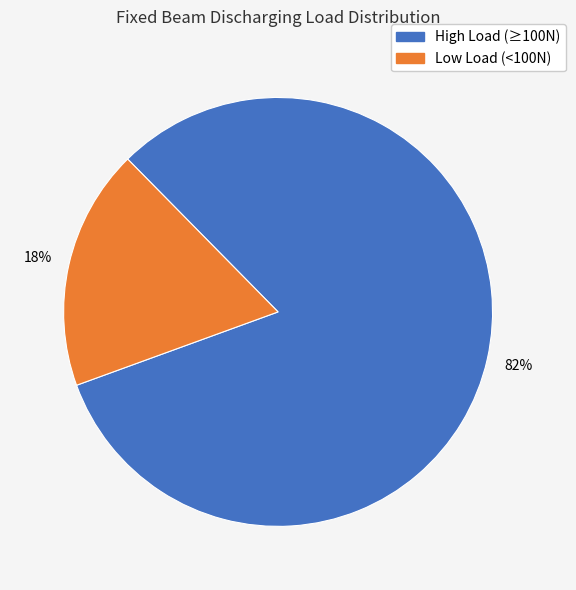

To the nearest percent, what is the difference between the largest and smallest slice percentages?

64%